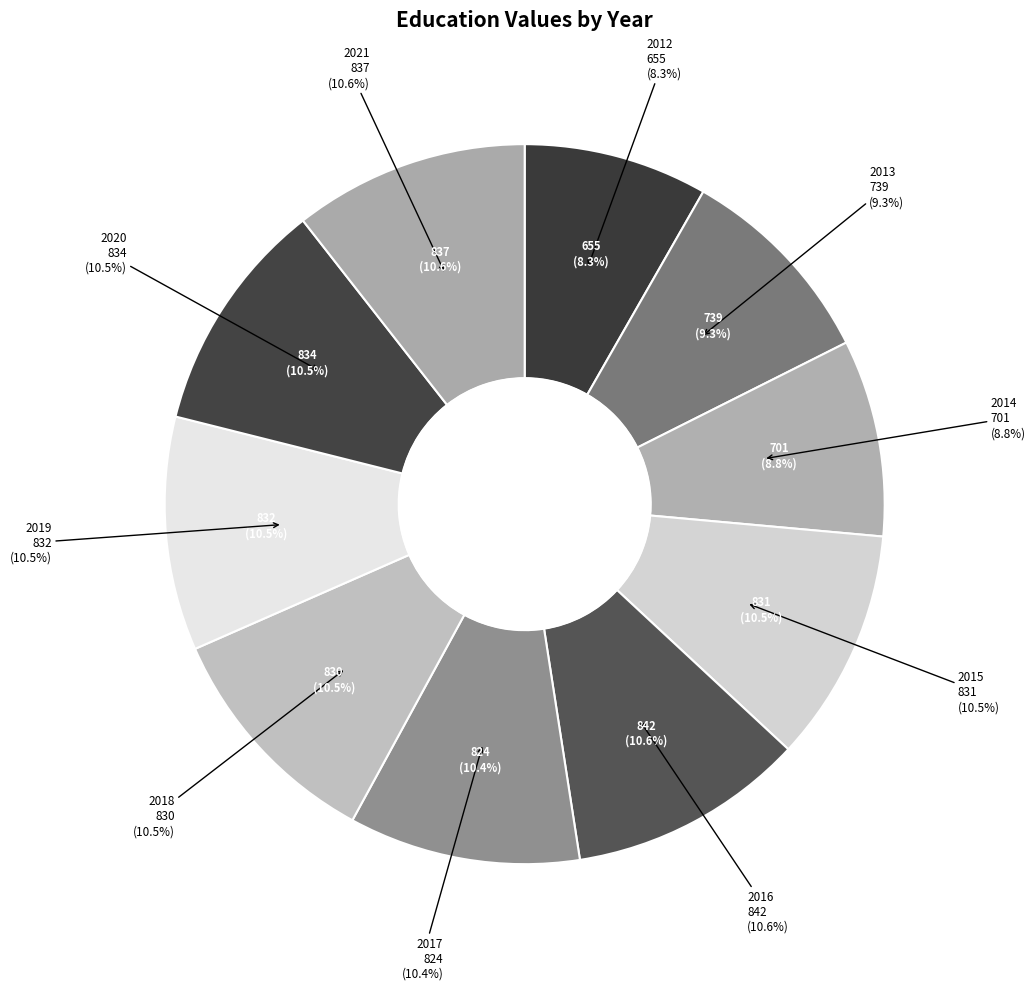

What percentage is the 2014 slice, to the nearest percent?

9%